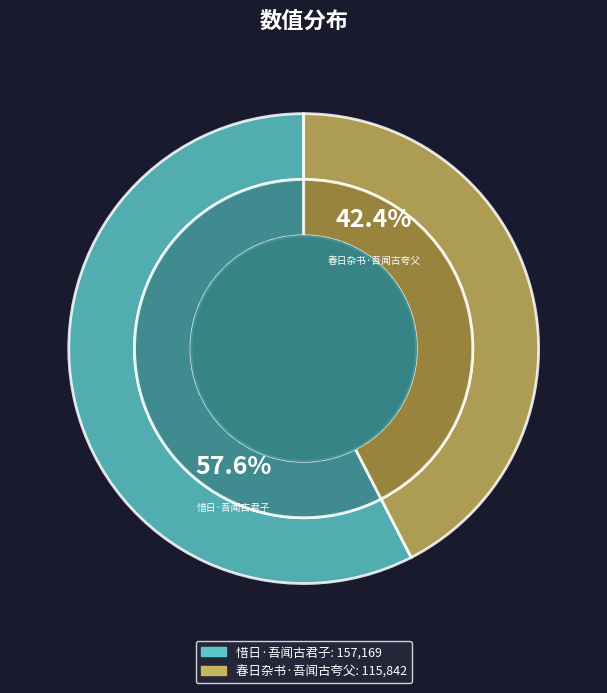

What is the change in value from 惜日·吾闻古君子 to 春日杂书·吾闻古夸父?

-41327